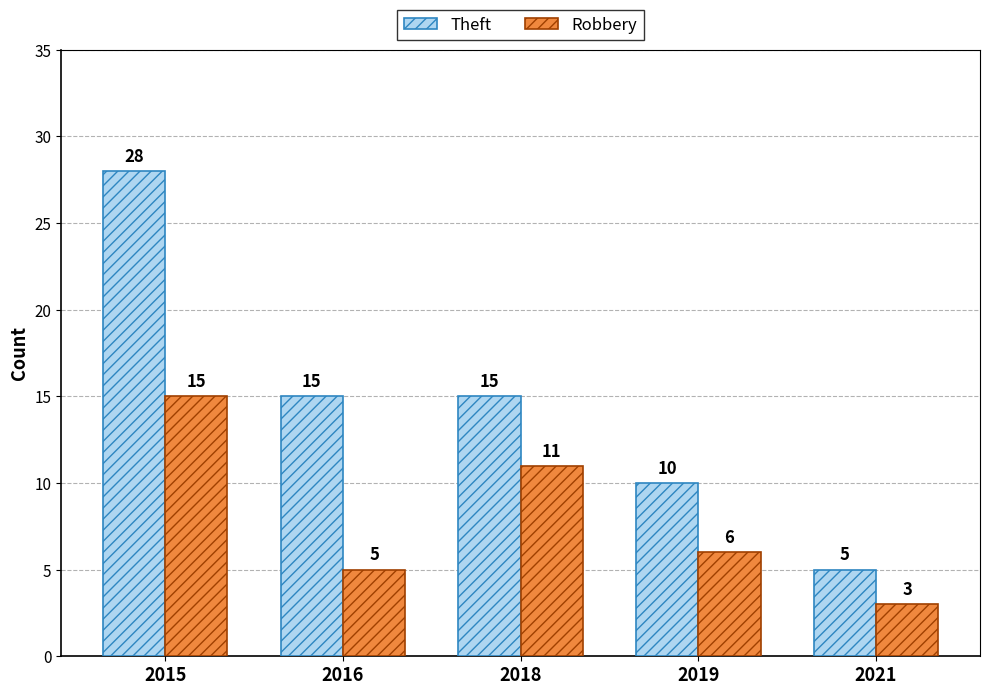

List the series in order of their overall mean, highest first.

Theft, Robbery